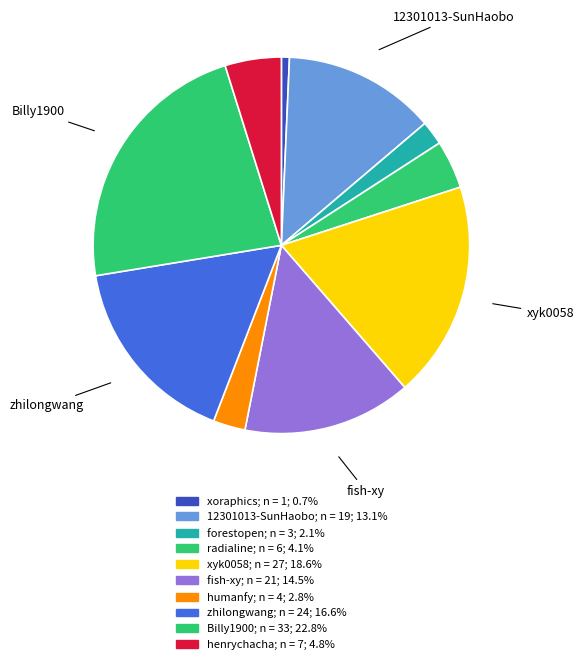

To the nearest percent, what percentage of the pie is xoraphics?

1%